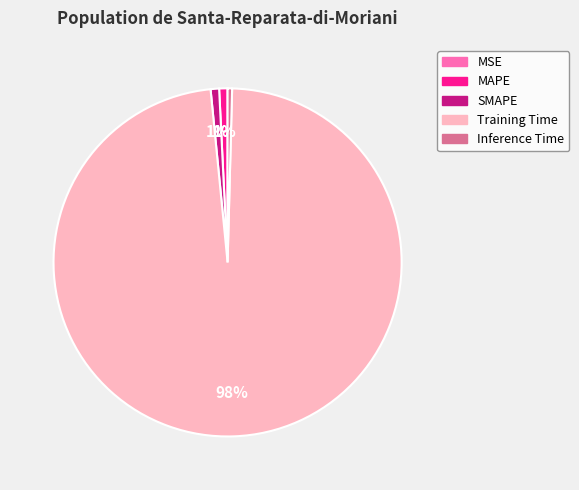

Is Training Time the majority of the pie?

Yes